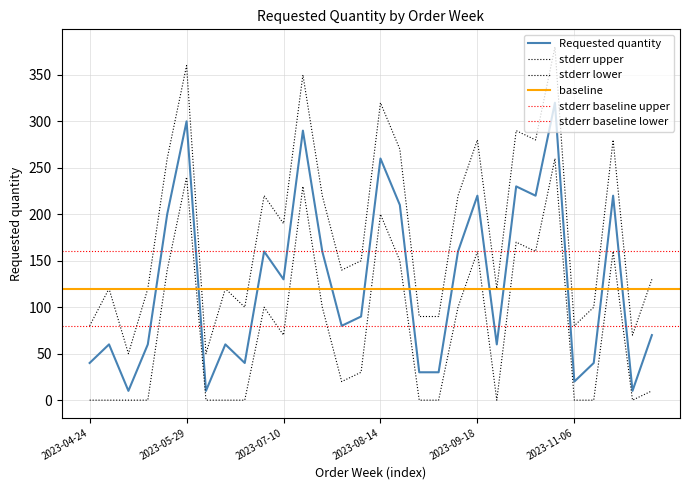

True or false: stderr lower and stderr upper intersect in this chart.

False